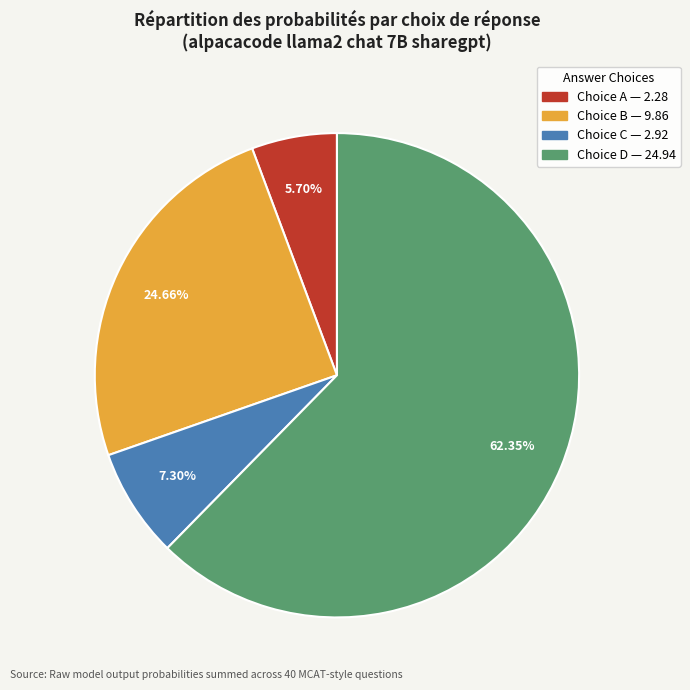

Is there a majority slice in this chart?

Yes